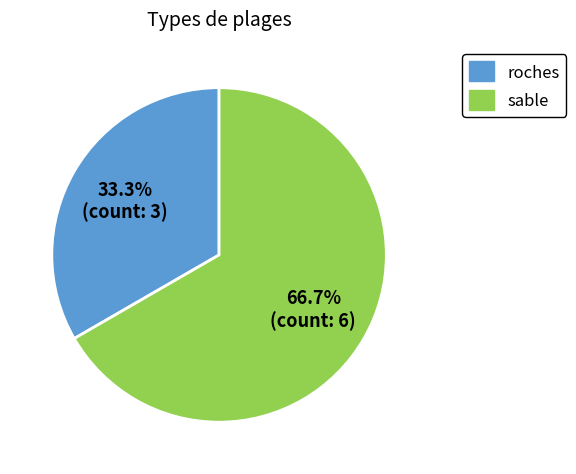

Between roches and sable, which is larger?

sable